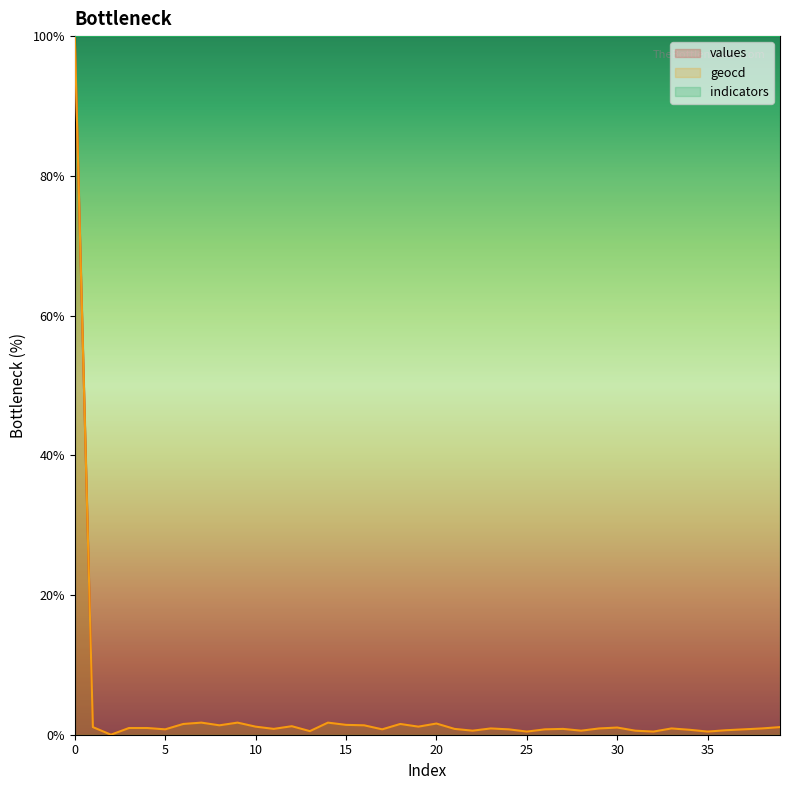

Rank the series at 20 from lowest to highest value.

values, geocd